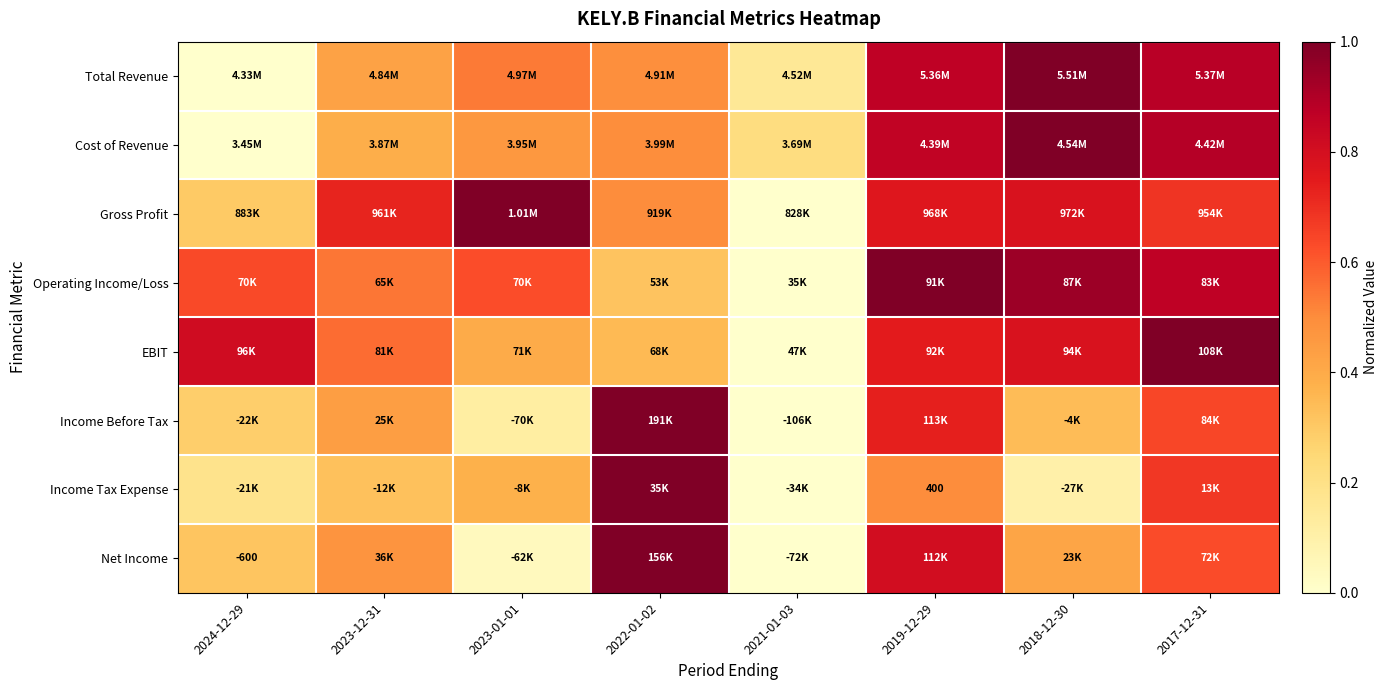

How many distinct data groups are displayed?

8